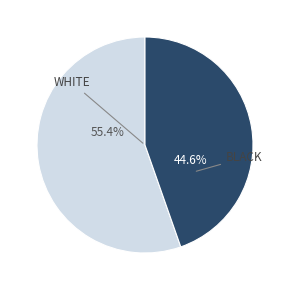

Count the number of slices in the pie.

2